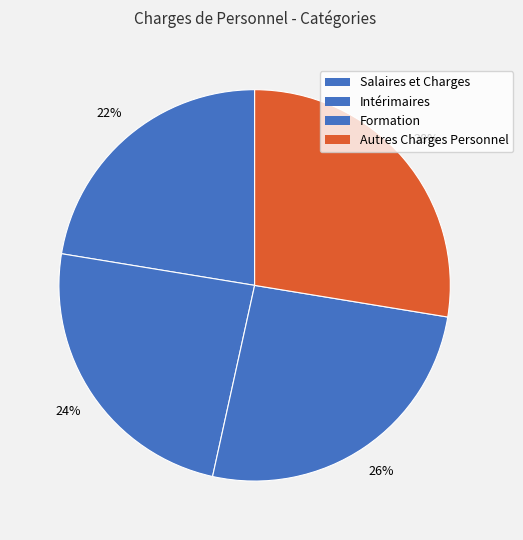

Count the number of slices in the pie.

4